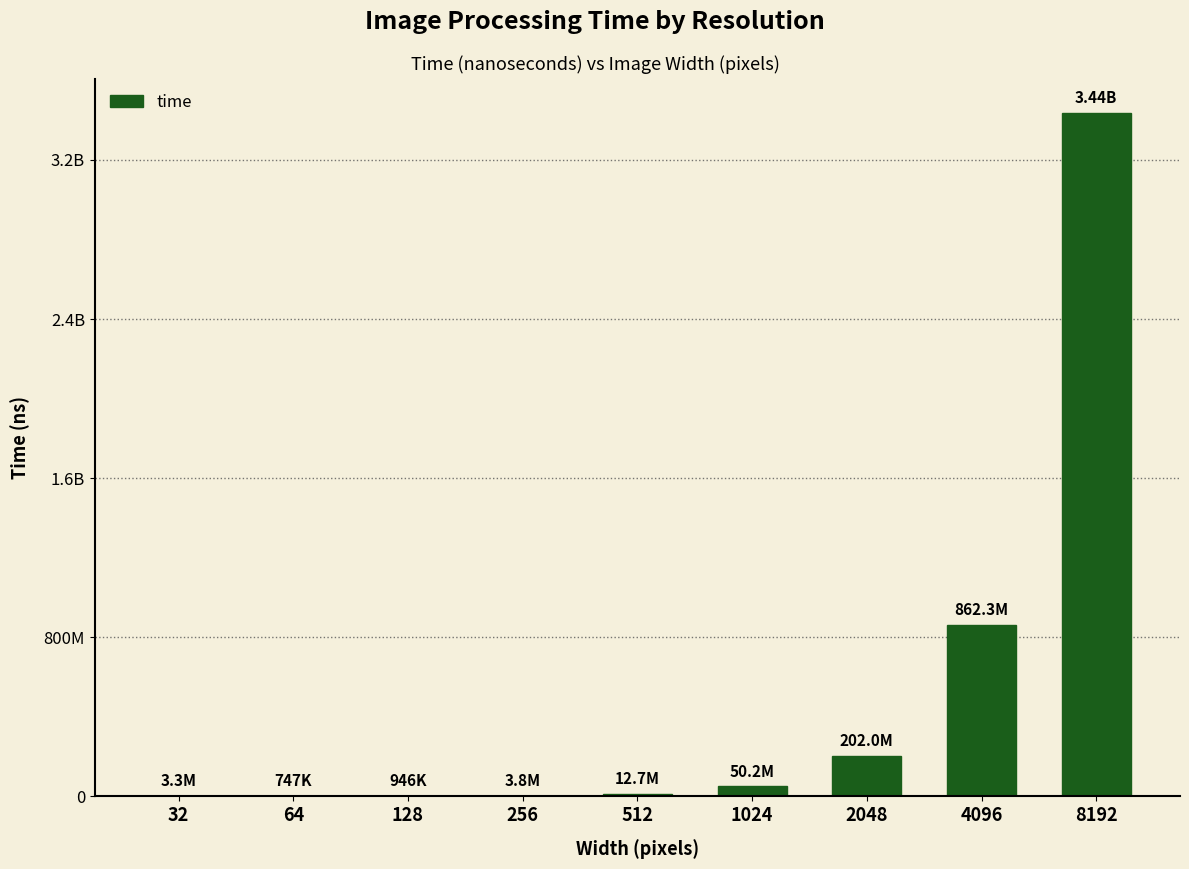

Does the chart contain stacked bars?

No